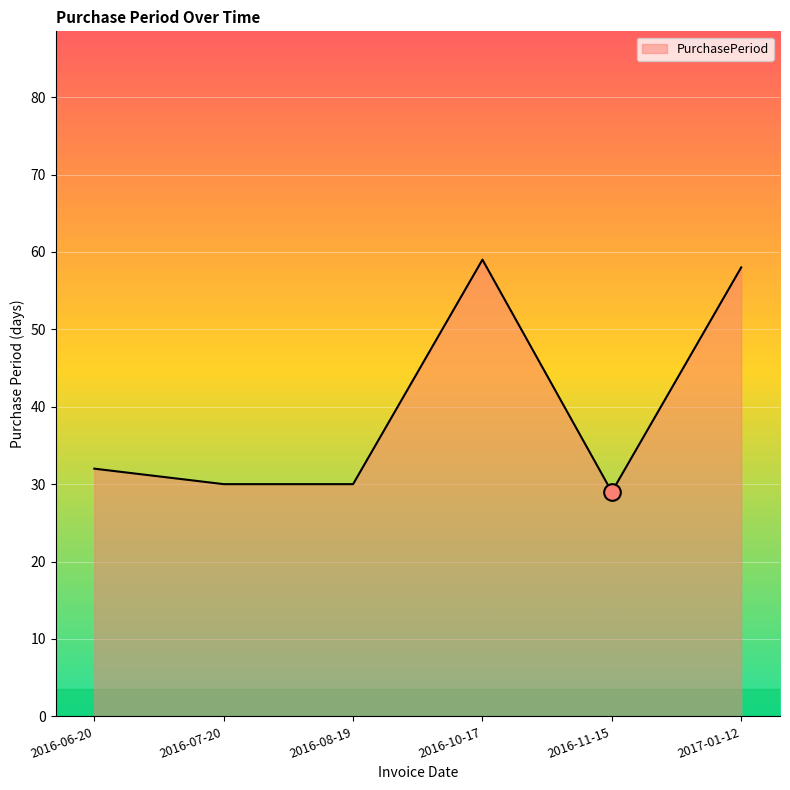

Where is the data nearest to the value 44?

2016-06-20